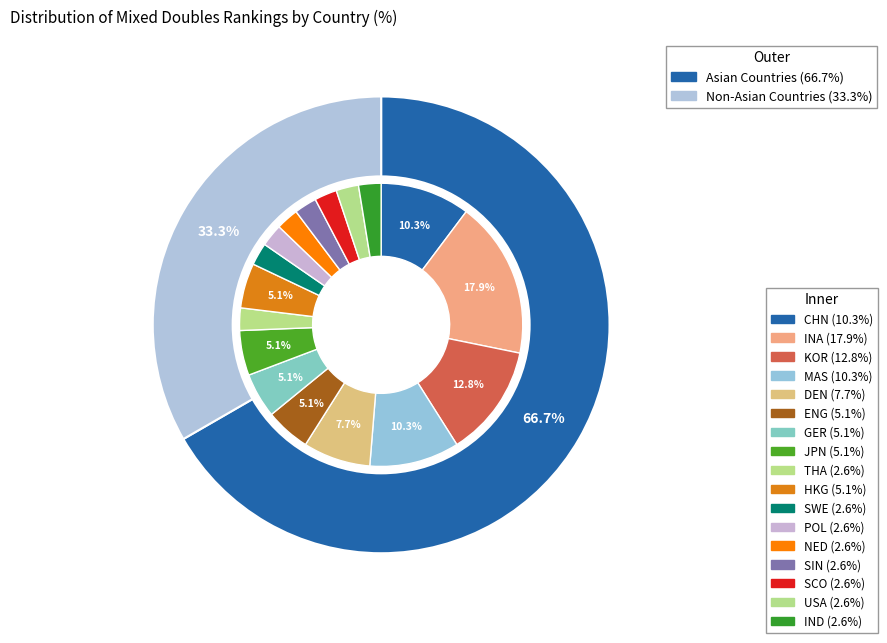

What percentage do POL and MAS together represent?

12.8%